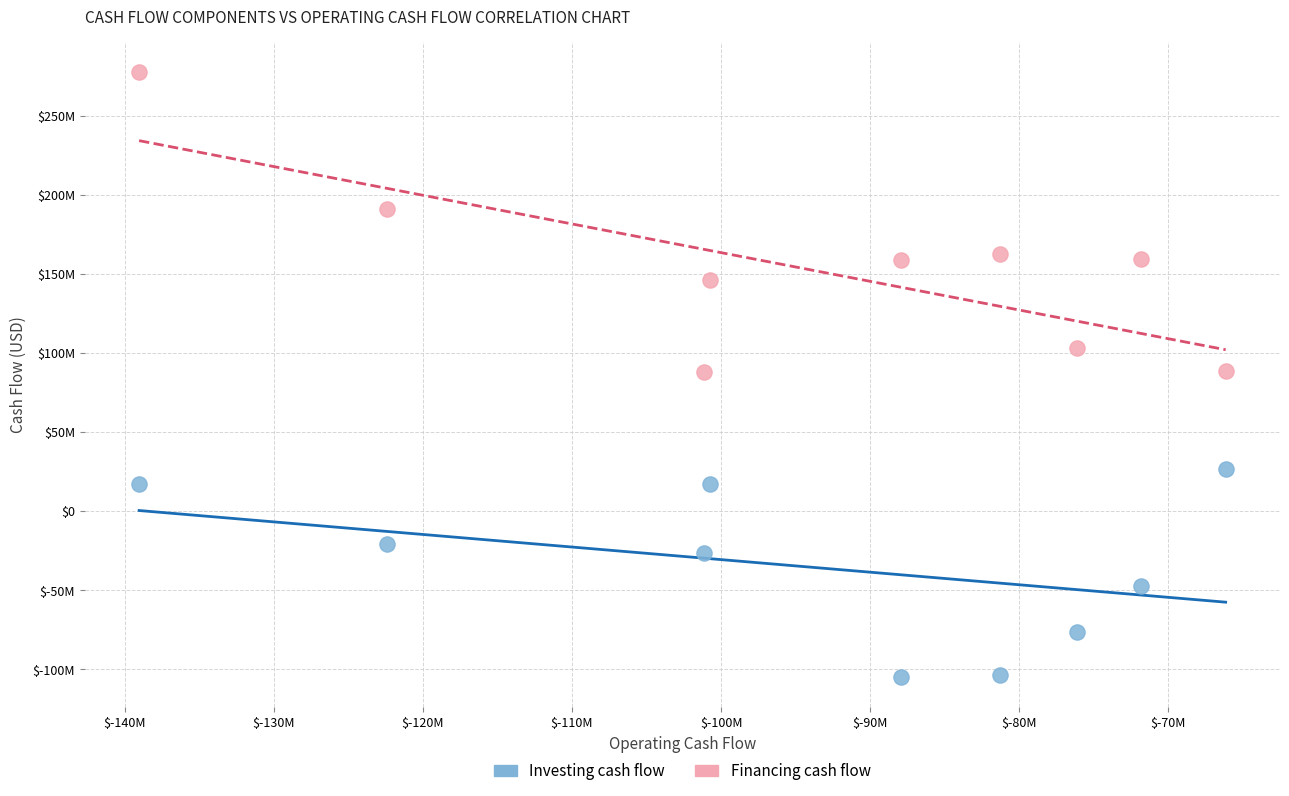

Which series reaches the minimum Y coordinate?

Investing cash flow